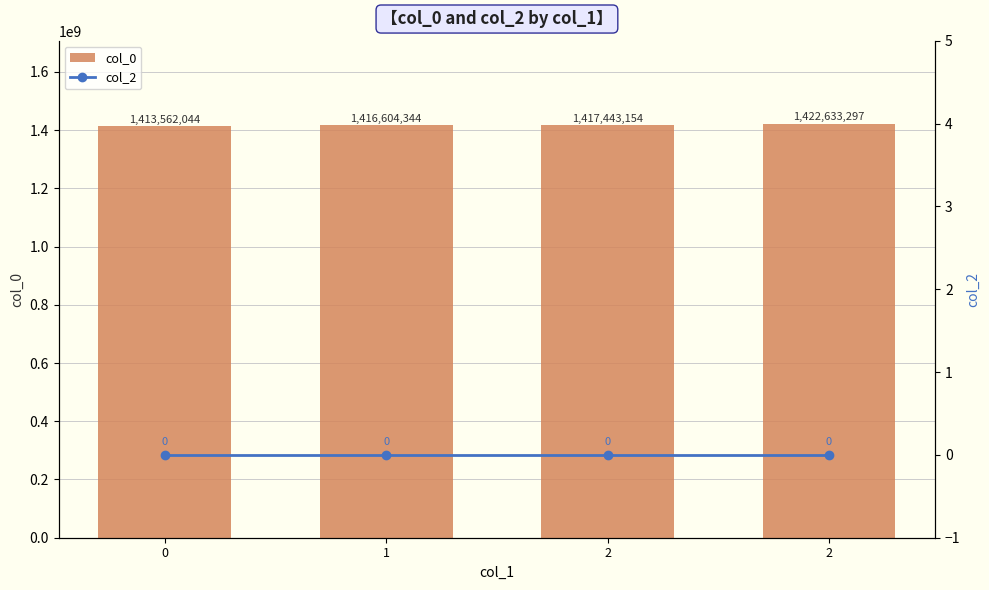

What is the sum of all col_0 values?

5670242839